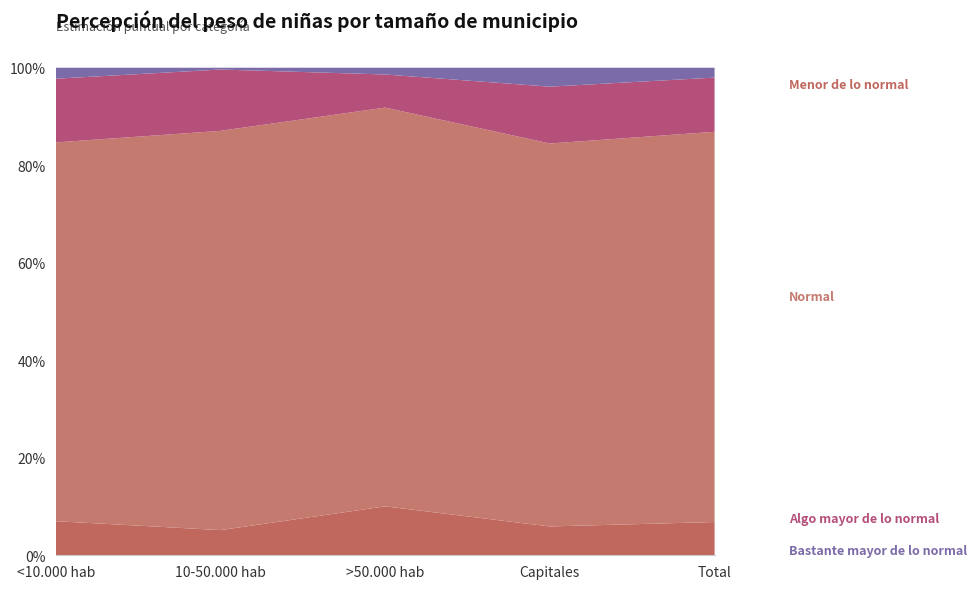

Reading left to right, extract all data points from this chart.

Menor de lo normal: 0.1	0.1	0.1	0.1	0.1
Normal: 0.8	0.8	0.8	0.8	0.8
Algo mayor de lo normal: 0.1	0.1	0.1	0.1	0.1
Bastante mayor de lo normal: 0.0	0.0	0.0	0.0	0.0